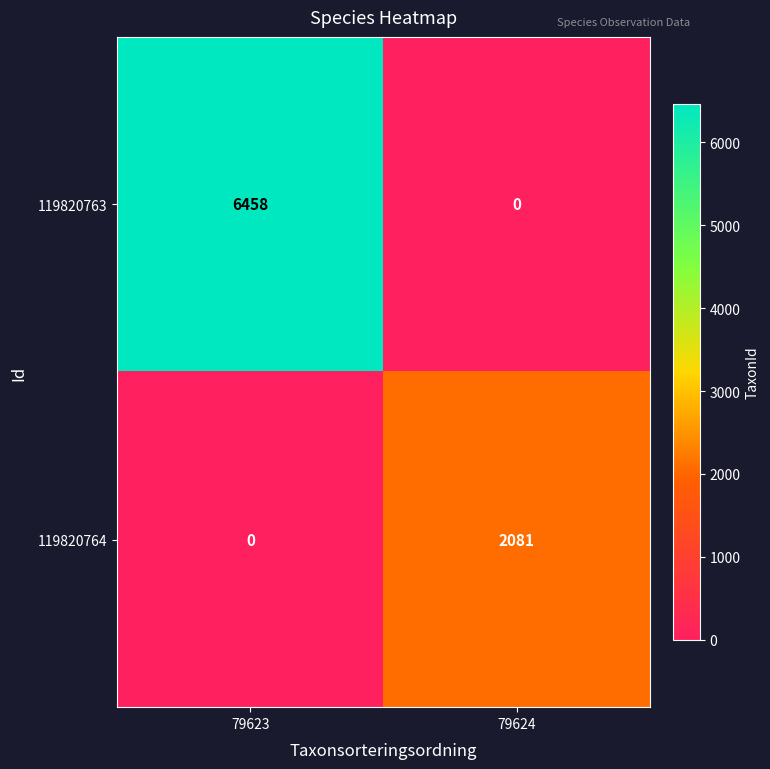

The 119820763 series shows -3064 at 79624. True or false?

False